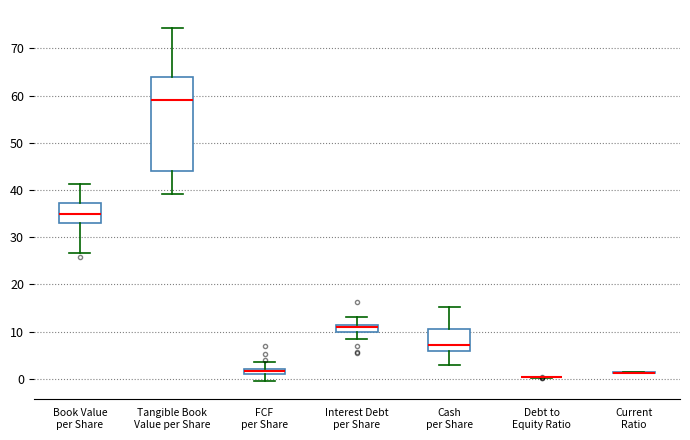

Where is the upper edge of the box for Book Value per Share on the y-axis? The values are not printed on the chart, so give them approximately, as read against the axis.

37